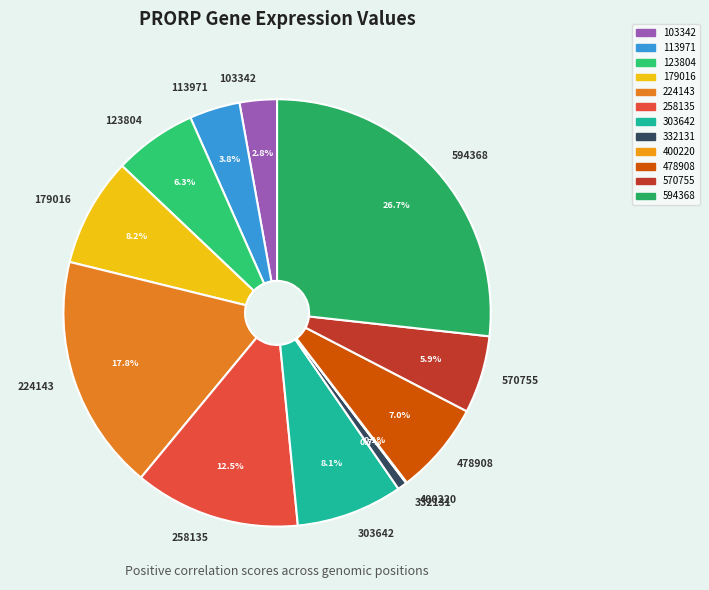

To the nearest percent, what percentage of the pie is 478908?

7%